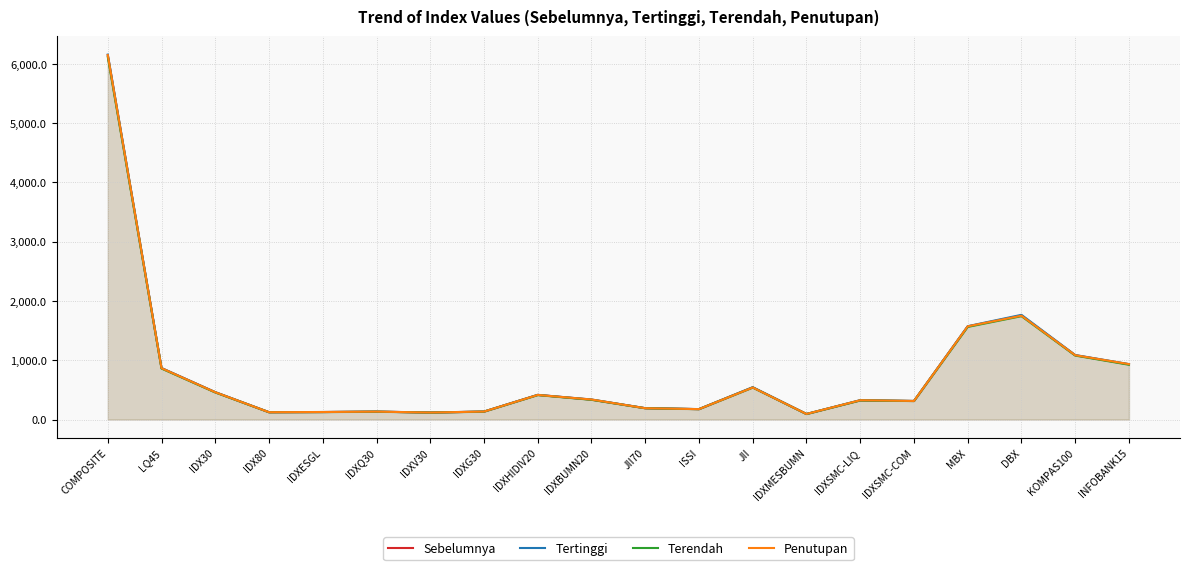

How many series are shown in this chart?

4